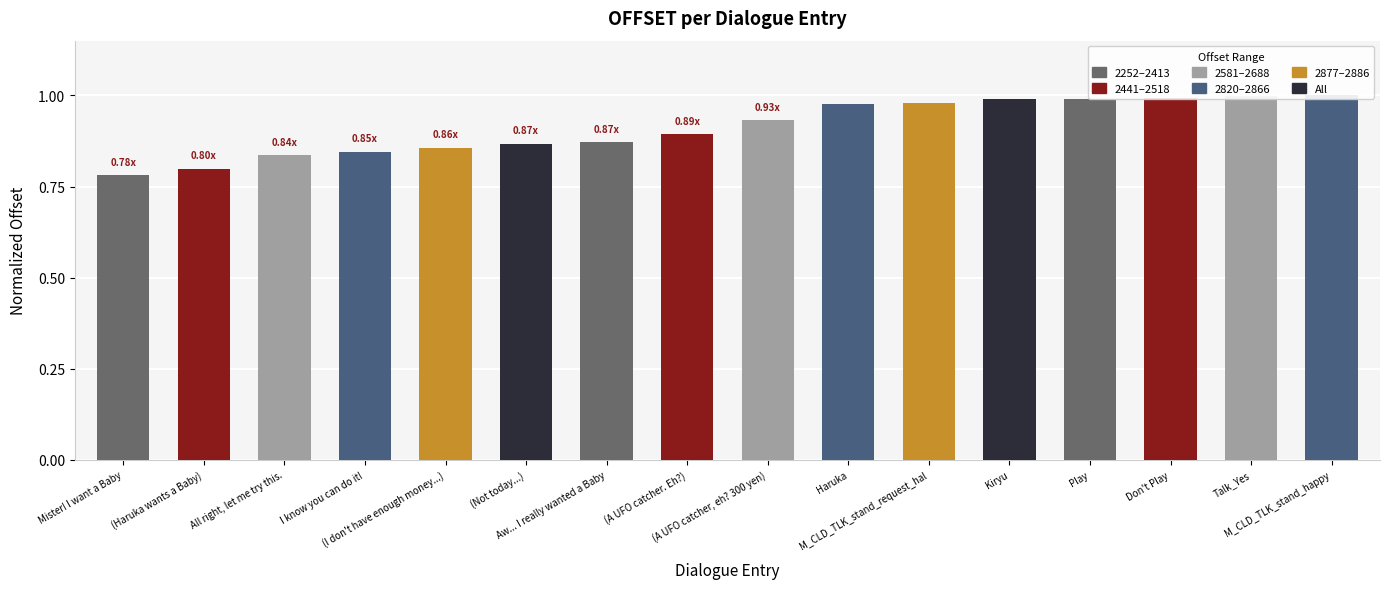

Read the value at Don't Play.

1.0